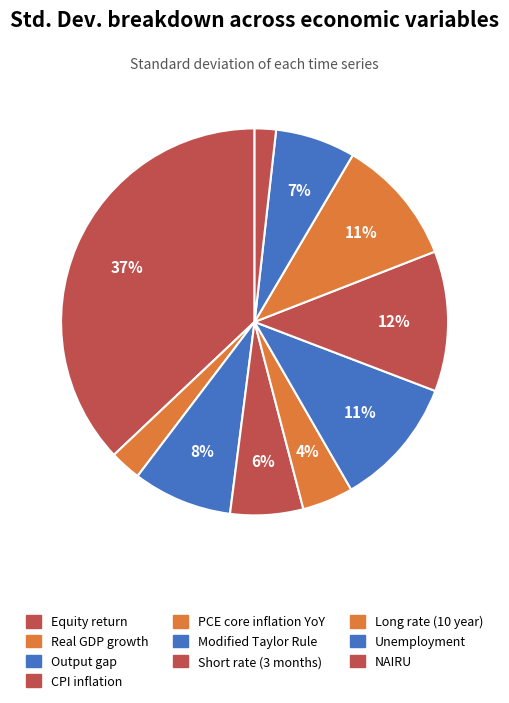

To the nearest percent, what percentage of the pie is CPI inflation?

6%